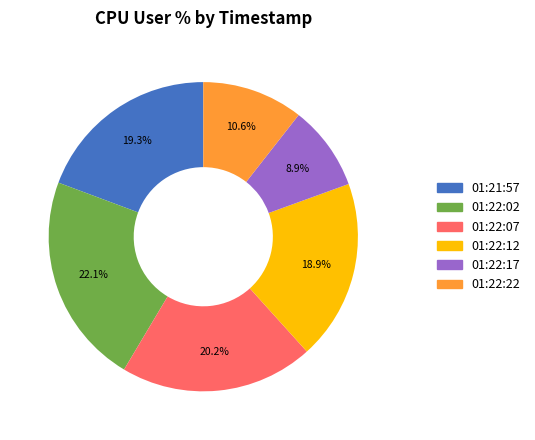

To the nearest percent, what percentage of the pie is 01:22:07?

20%